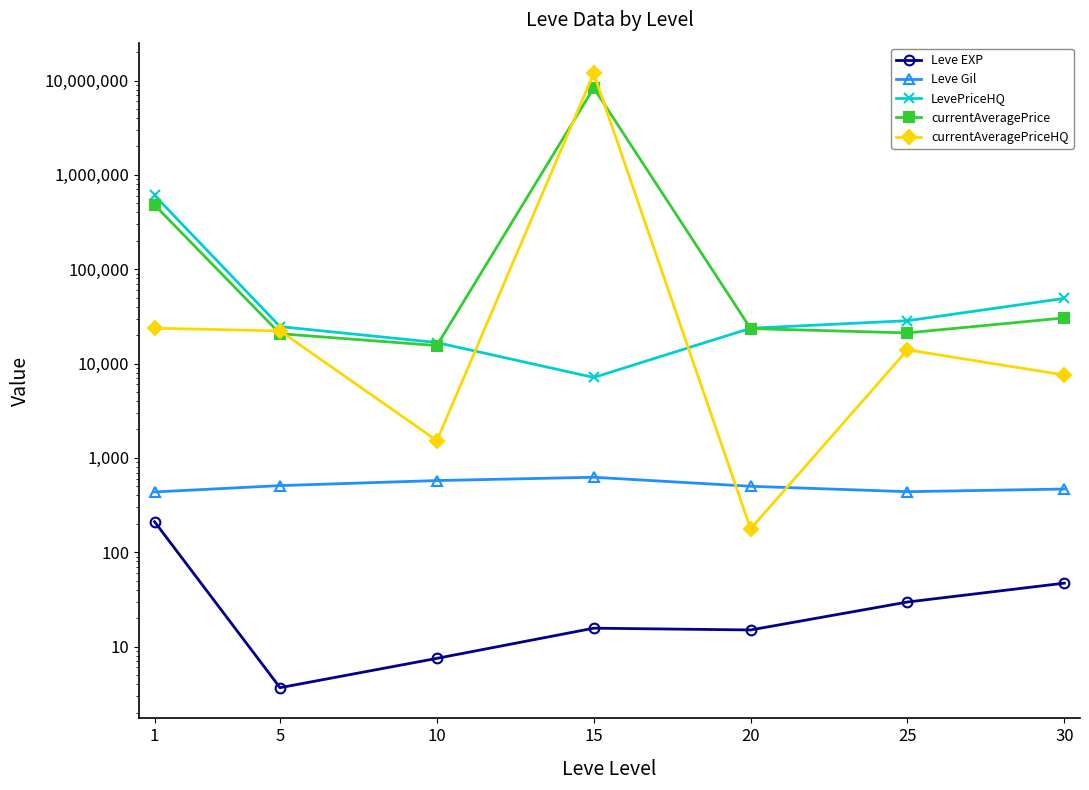

How many data points in currentAveragePriceHQ are above 13972?

4